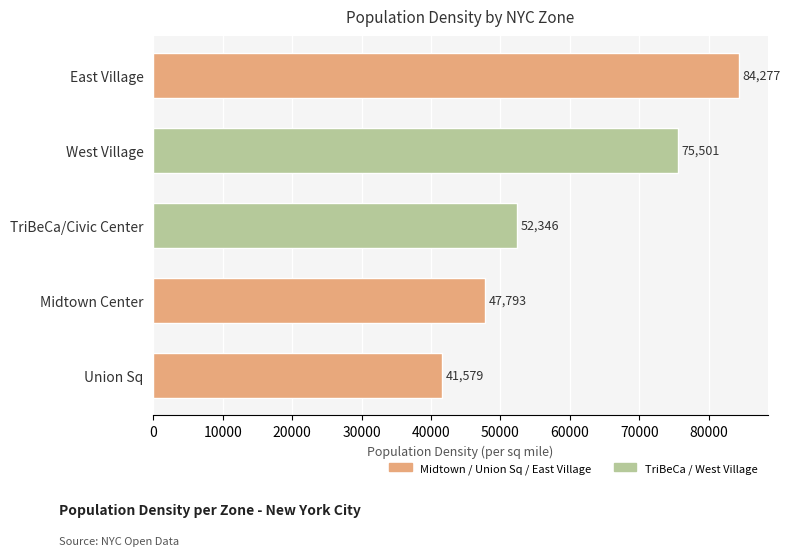

The value at West Village is 30724. True or false?

False